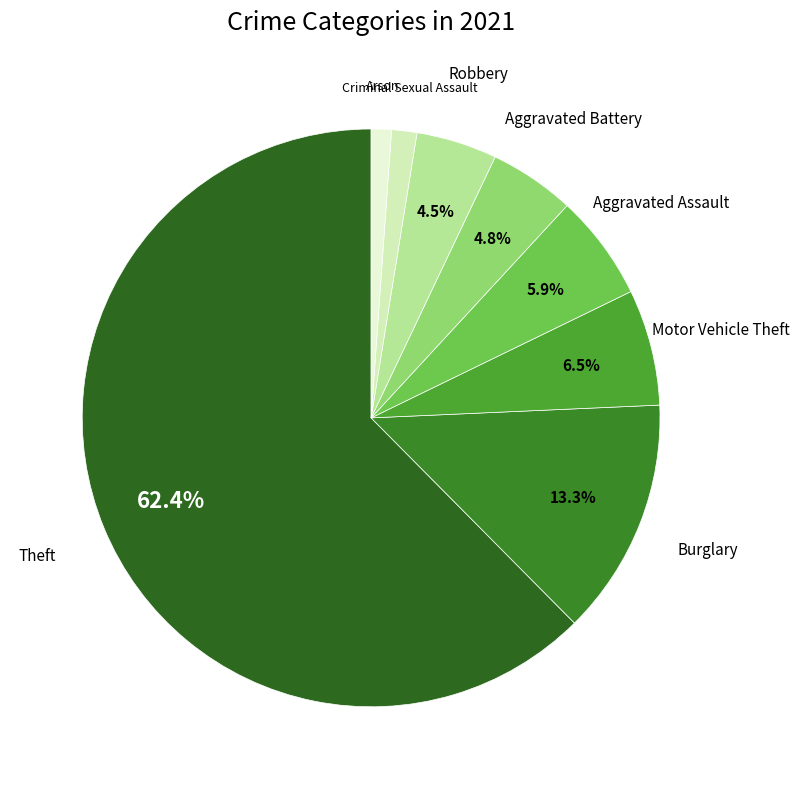

How many segments does this pie chart have?

8